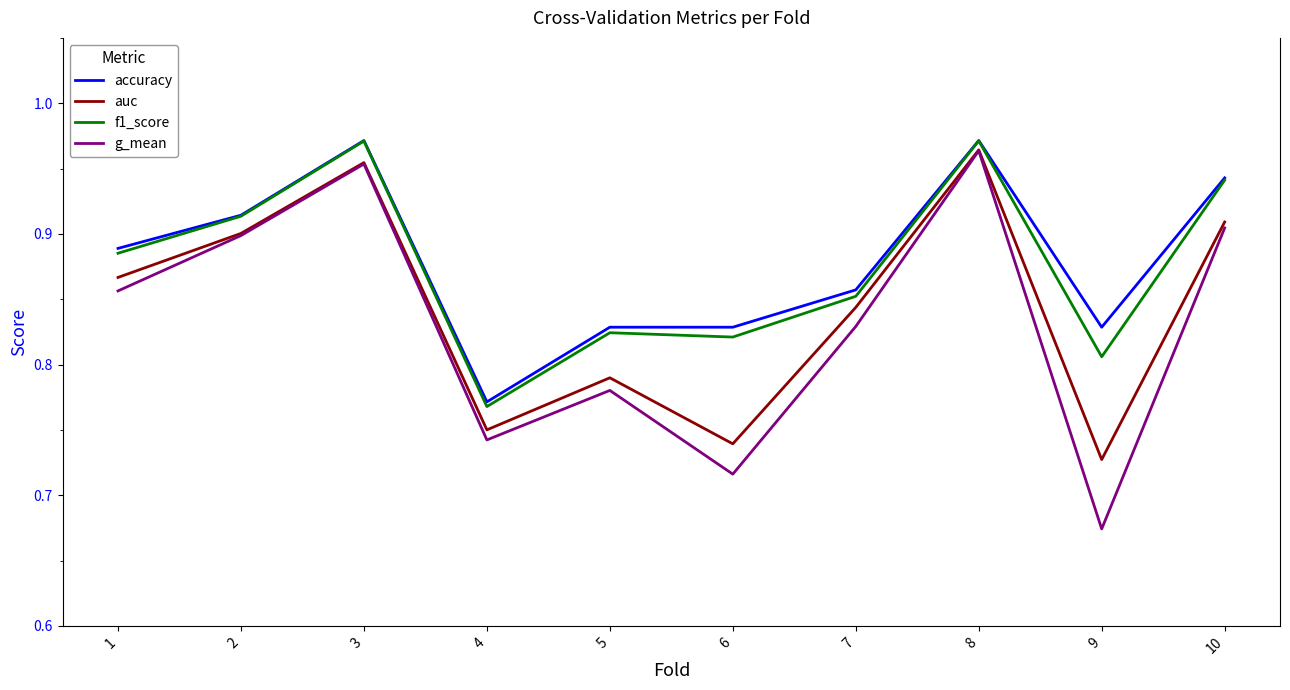

Where is g_mean nearest to the value 0?

9